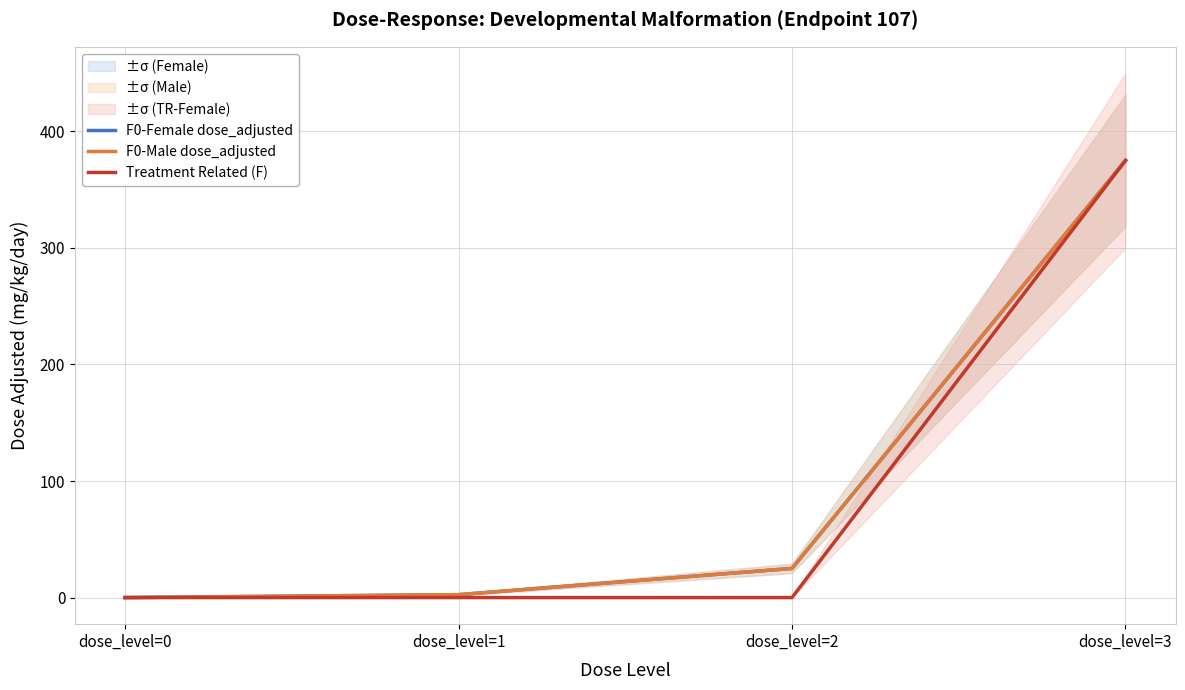

List the series in order of their peak value, lowest first.

F0-Female dose_adjusted, F0-Male dose_adjusted, Treatment Related (F)